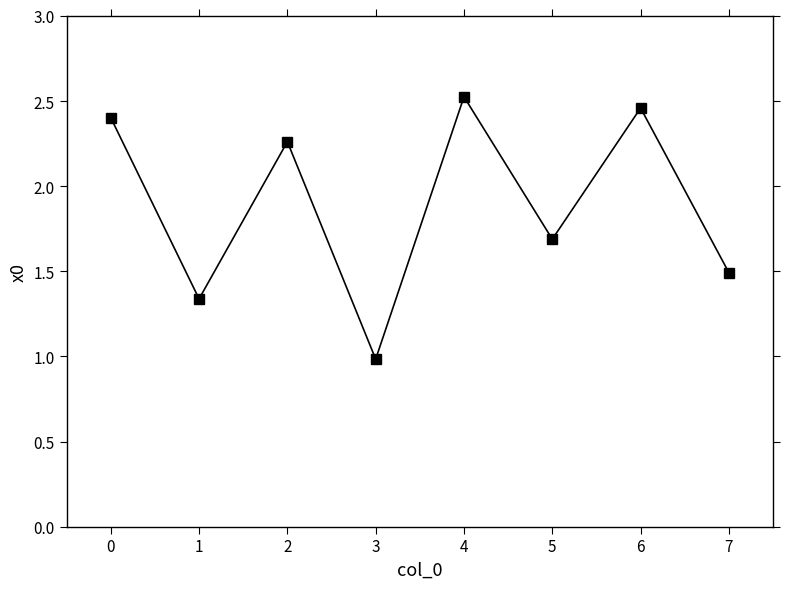

Which category has the highest value across all series?

4